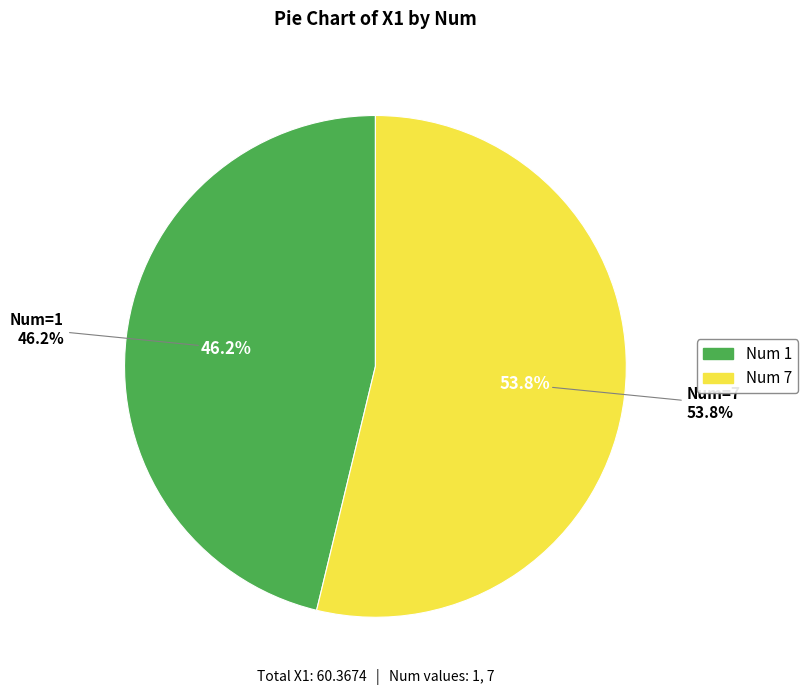

True or false: 7 accounts for 41% of the total.

False